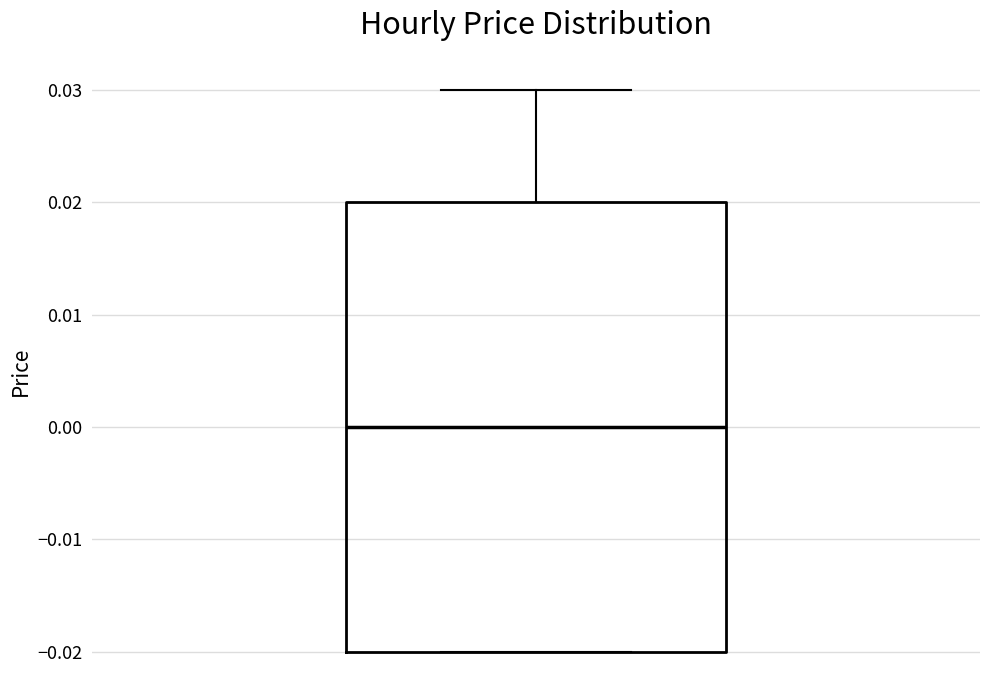

Read this box plot against the y-axis: the position of the median line, the range covered by the box, and the ends of both whiskers. The values are not printed on the chart, so give them approximately, as read against the axis.

median 0.00, box -0.02 to 0.02, whiskers -0.02 to 0.03